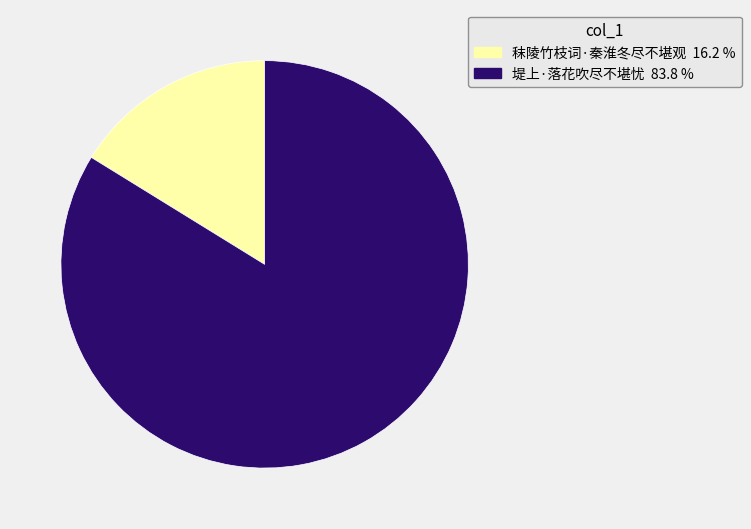

Which category has the smallest portion of the pie?

秣陵竹枝词·秦淮冬尽不堪观